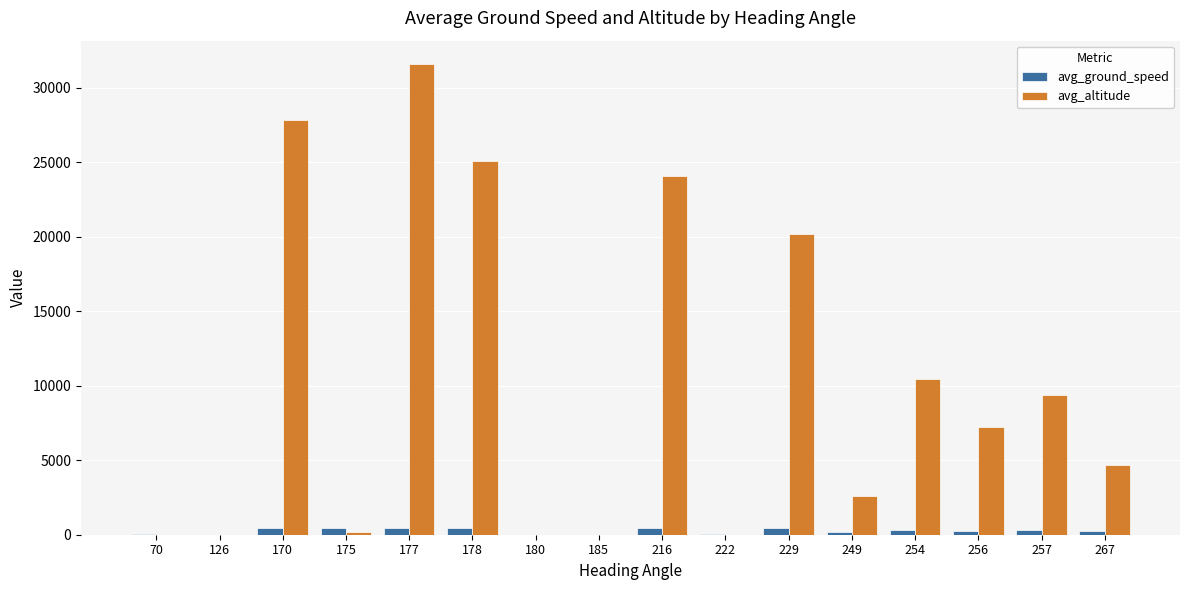

What are all the series names shown in the legend?

avg_ground_speed, avg_altitude